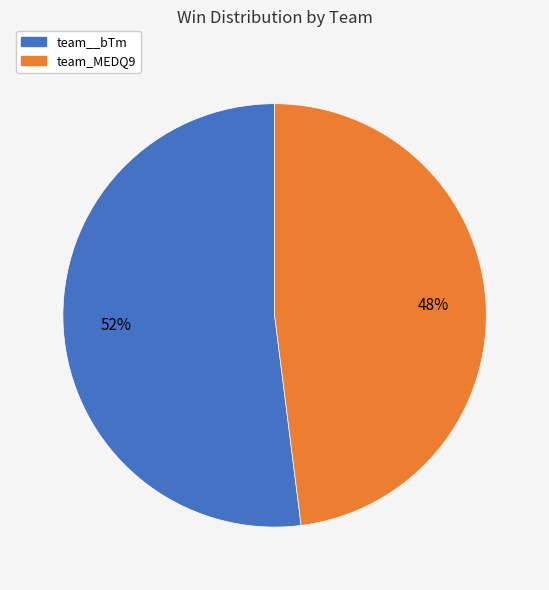

How many segments does this pie chart have?

2